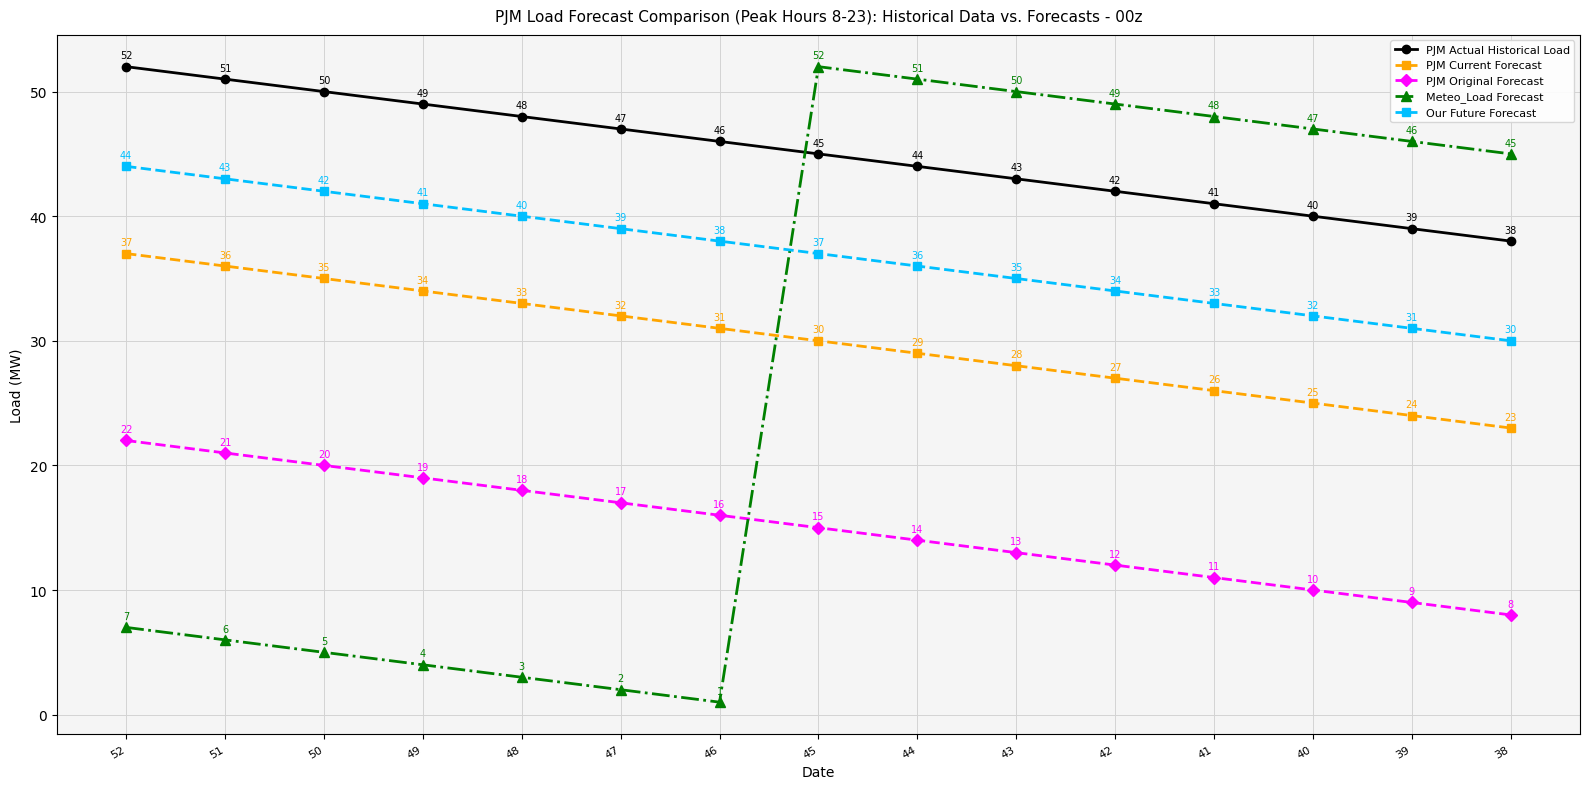

What is the value of the Our Future Forecast point at the 4th from the left?

41